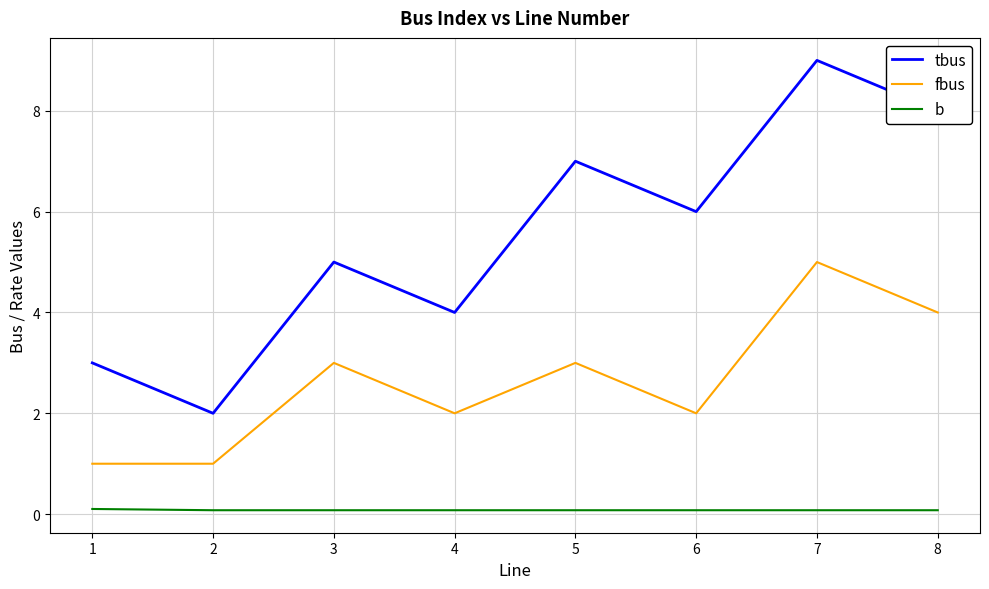

What is the greatest value displayed?

9.0